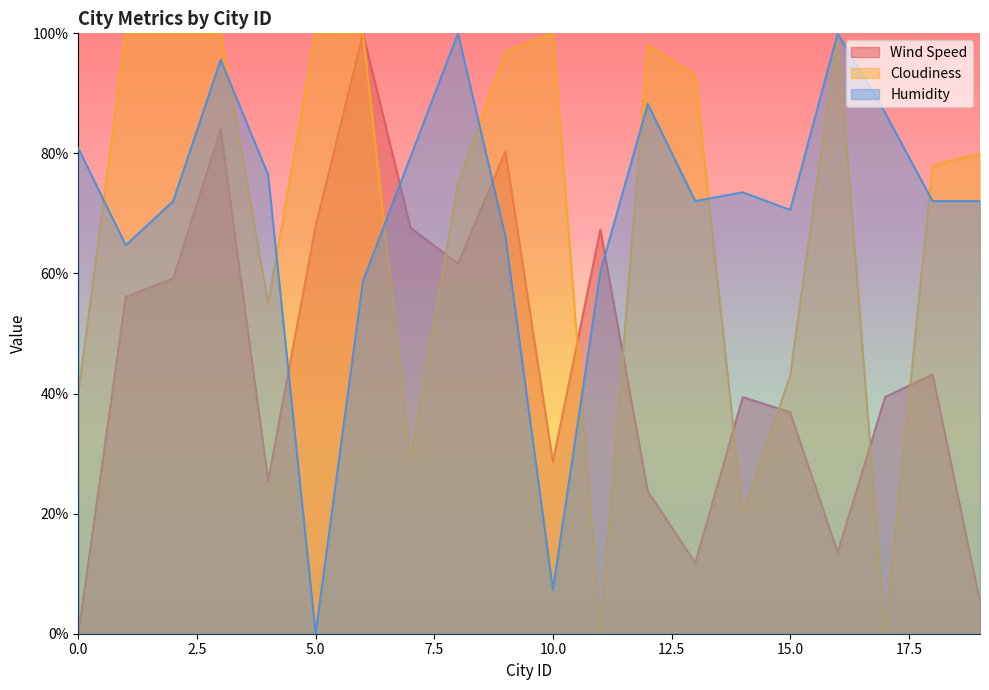

Where does the Wind Speed series first go above 43?

1